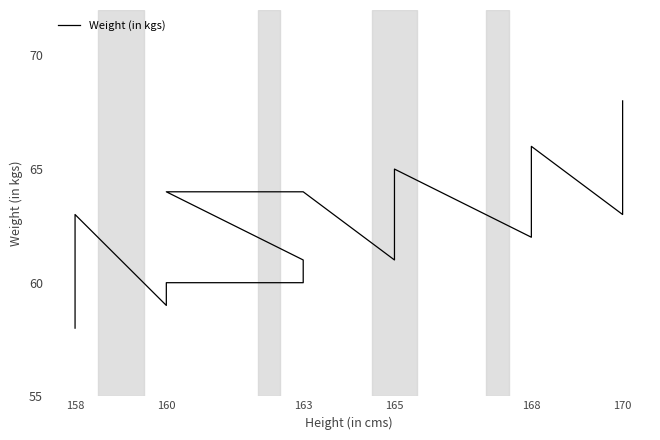

How many data points does each series have?

18